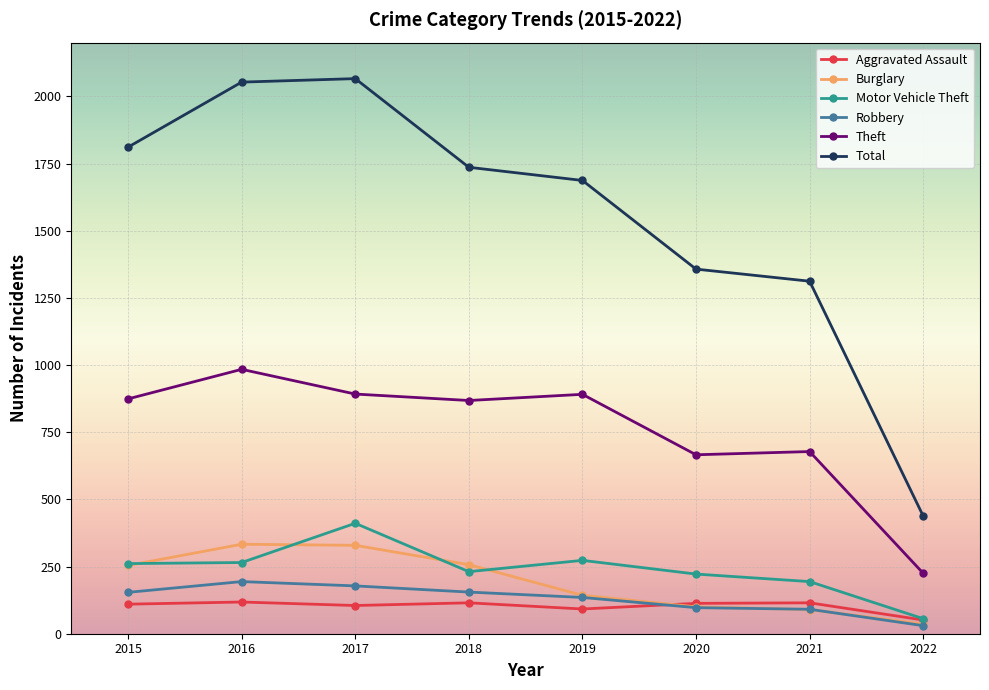

What is the sum of all Robbery values?

1034